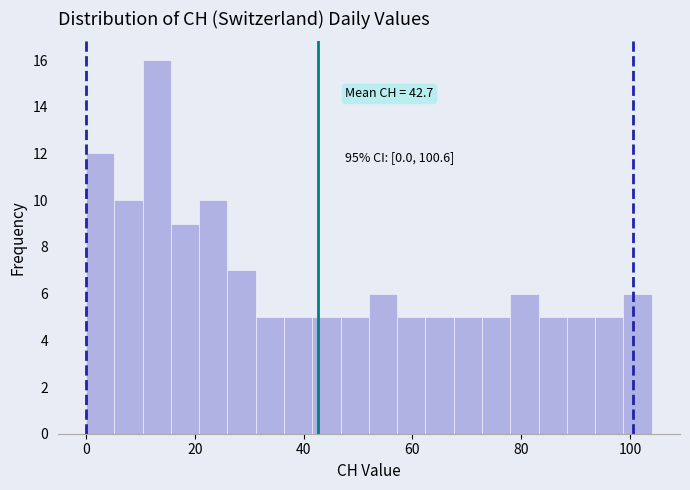

Read against the x-axis, roughly where is the centre of the tallest bar?

14